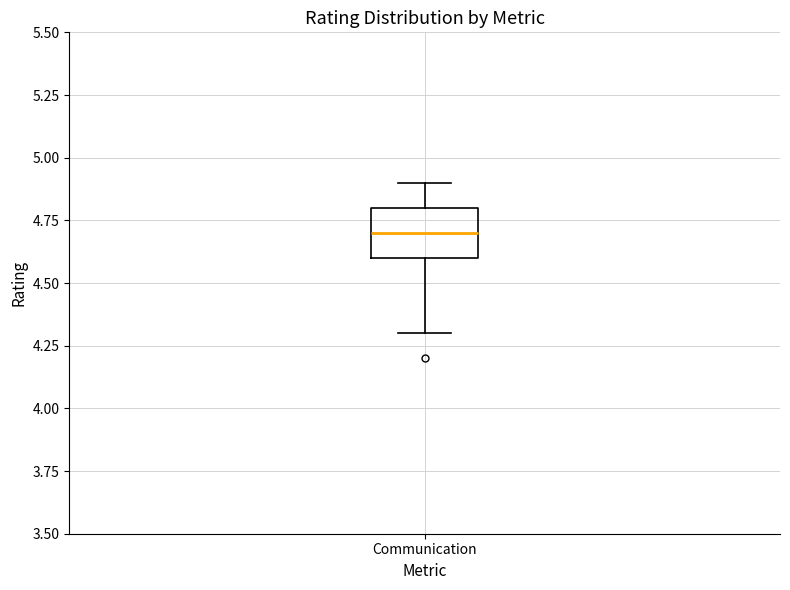

Transcribe this box plot: give where the median line is, the range the box spans, and where the two whiskers end, as read against the y-axis. The values are not printed on the chart, so give them approximately, as read against the axis.

median 4.7, box 4.6 to 4.8, whiskers 4.3 to 4.9